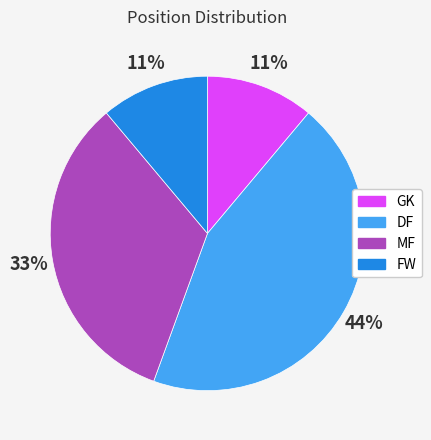

Count the number of slices in the pie.

4